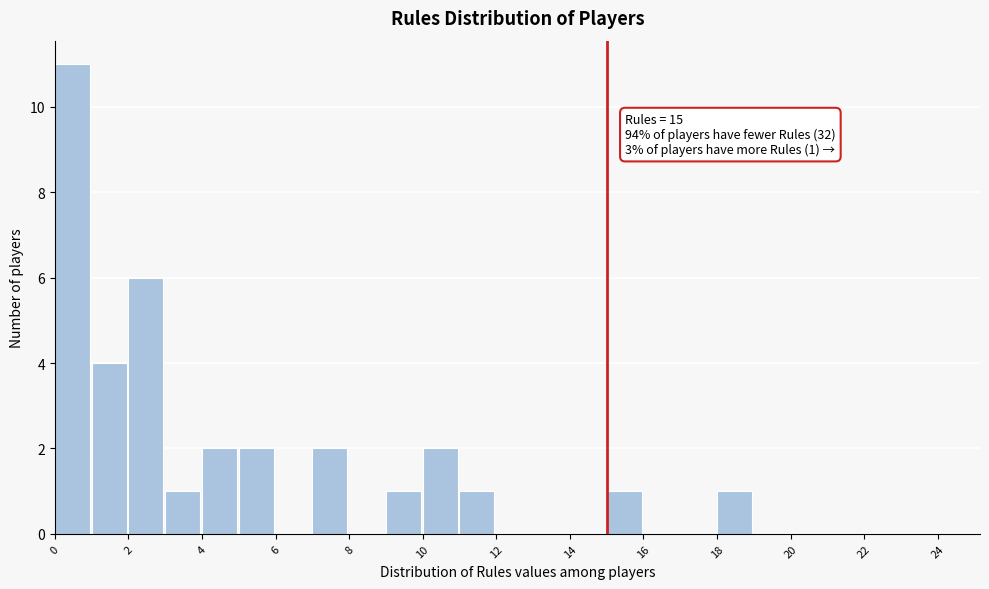

Over which range of the x-axis is the bar tallest?

0 to 1